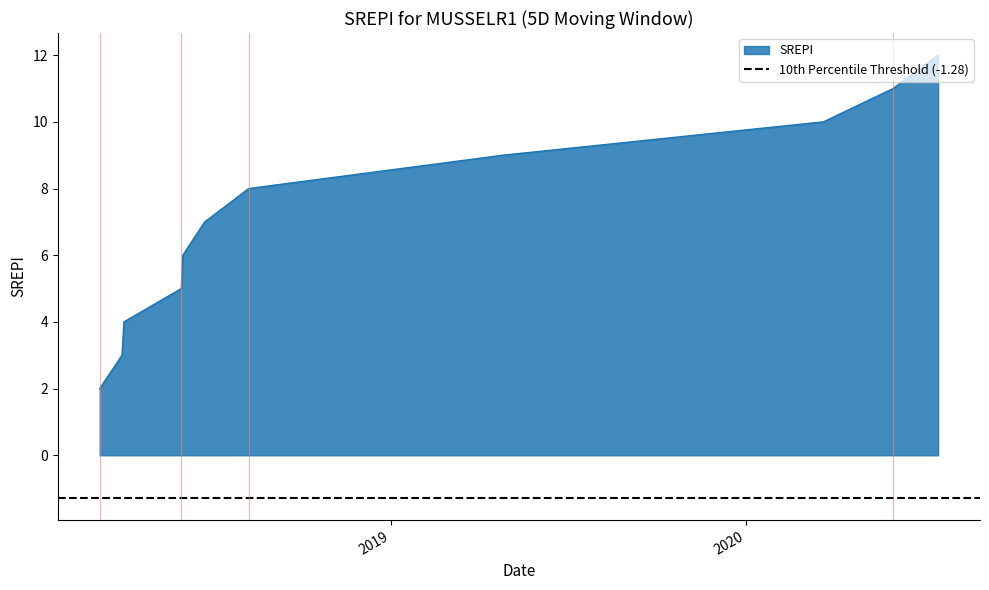

What is the maximum value for SREPI?

12